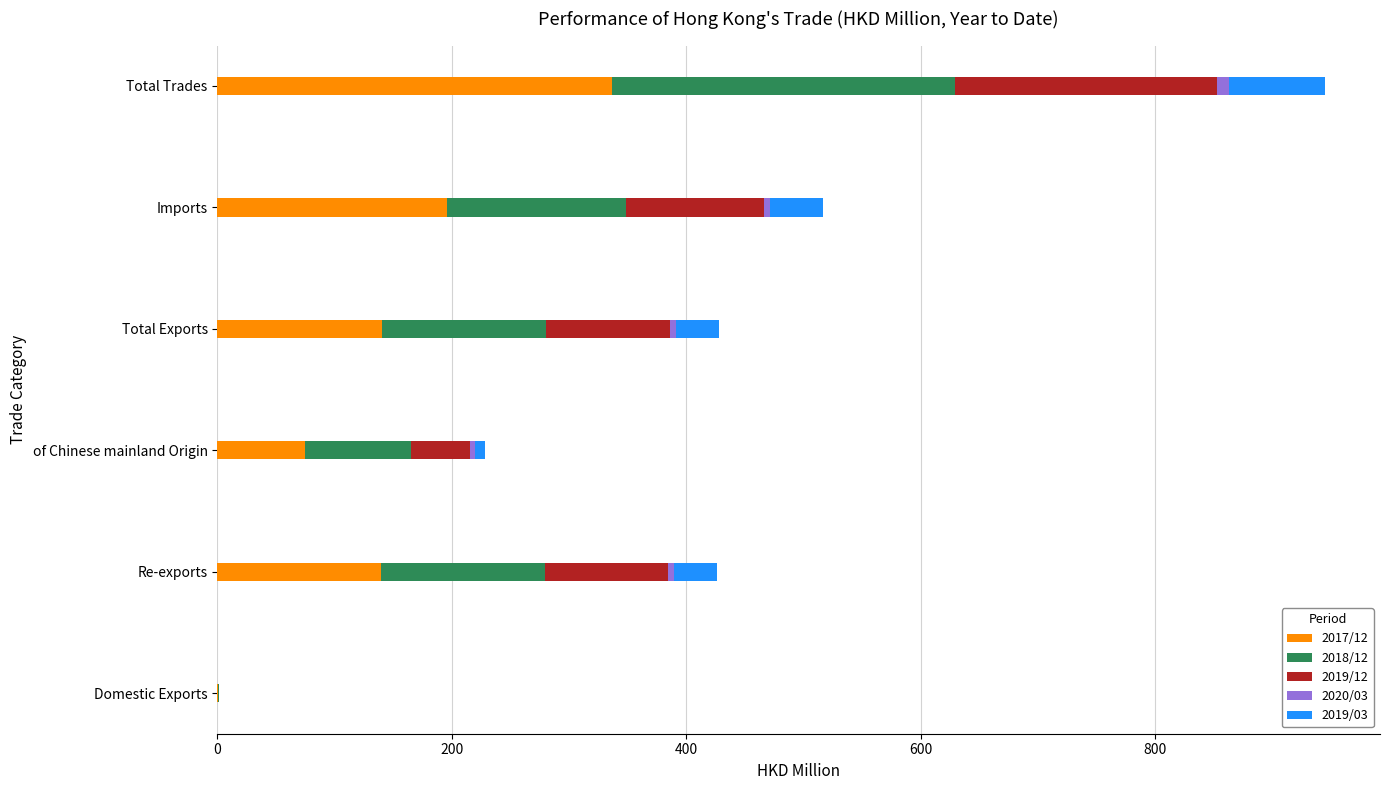

At which label does 2017/12 reach its peak?

Total Trades